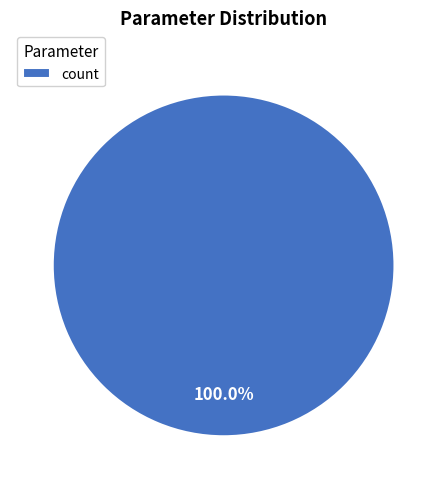

Rank the categories by value from lowest to highest.

count